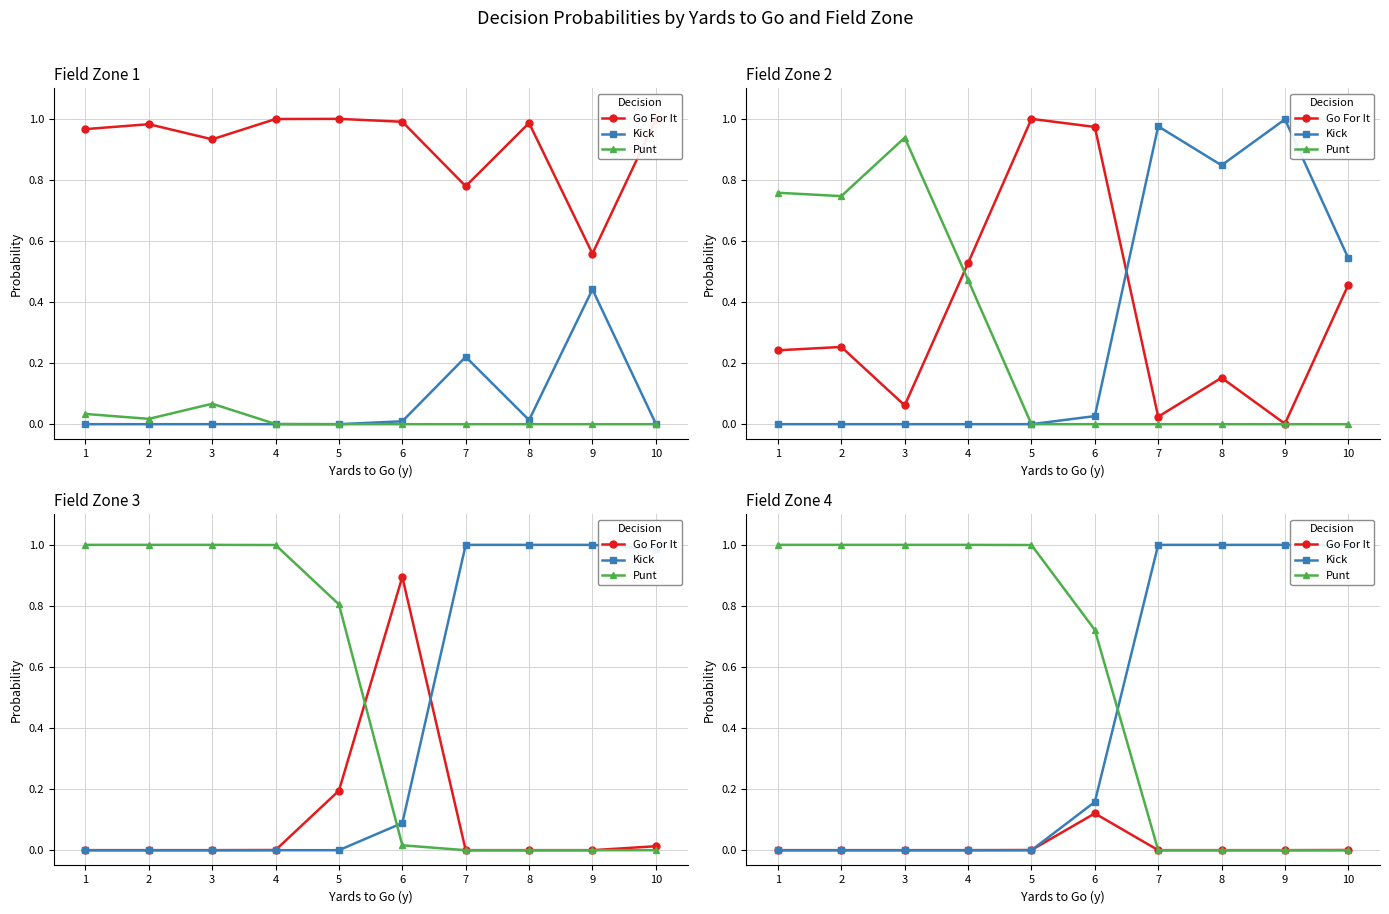

Which series changed the most between 6 and 8?

Kick